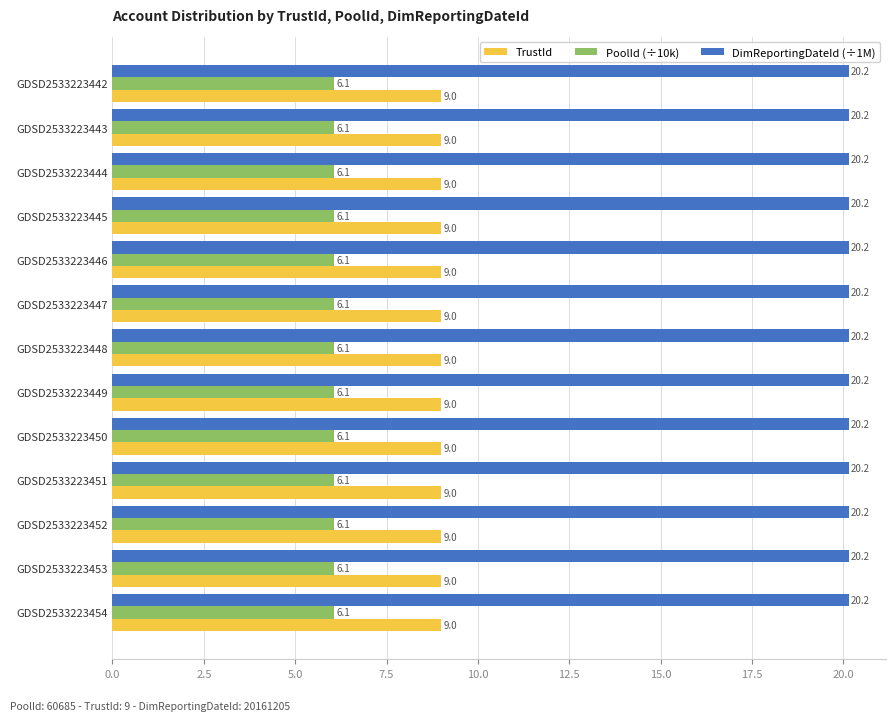

Rank the series at GDSD2533223449 from lowest to highest value.

PoolId (÷10k), TrustId, DimReportingDateId (÷1M)